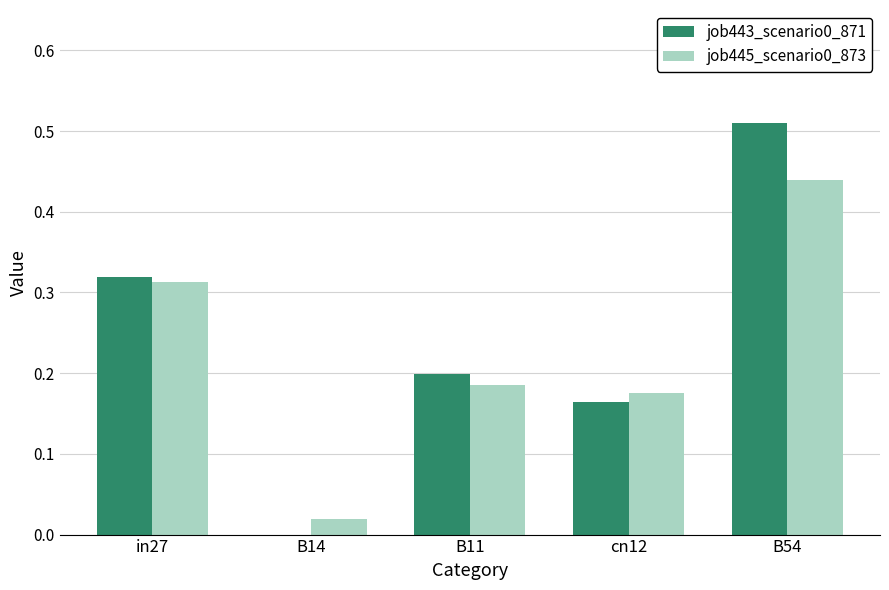

What is the sum of all job443_scenario0_871 values?

1.2